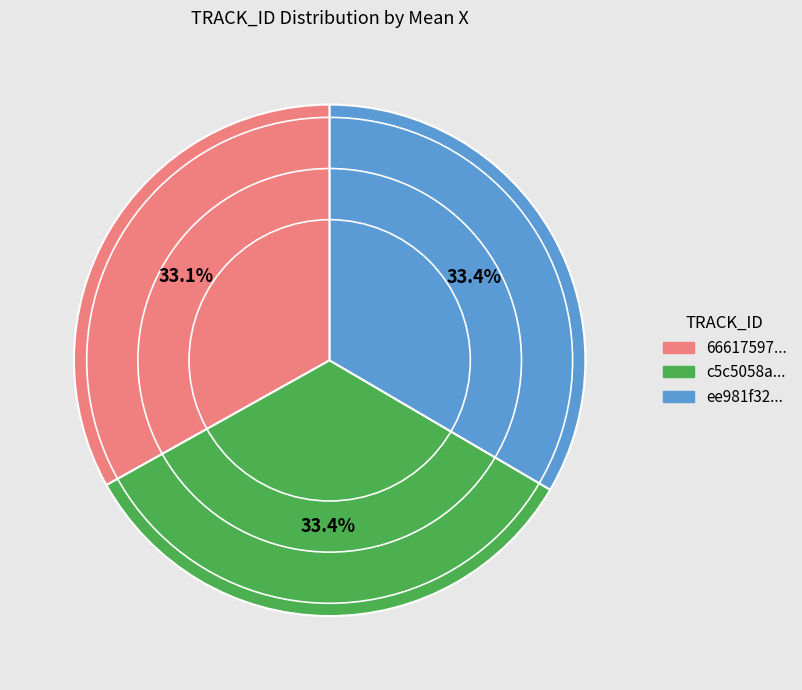

What is the total percentage of c5c5058a... and ee981f32...?

66.9%